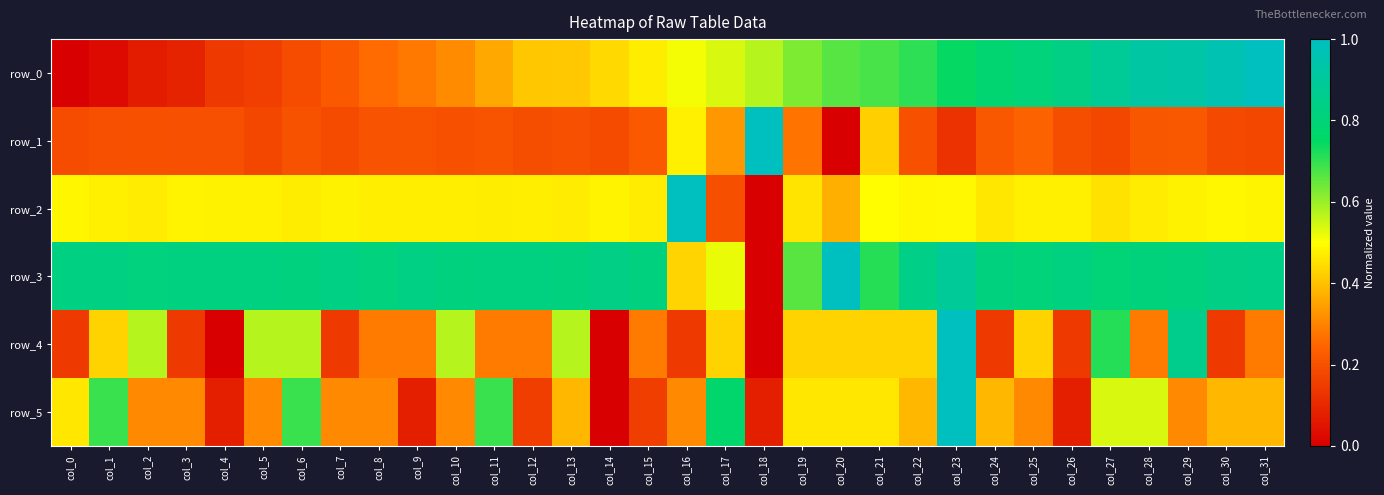

Between col_1 and col_4, which series saw the biggest shift?

row_5